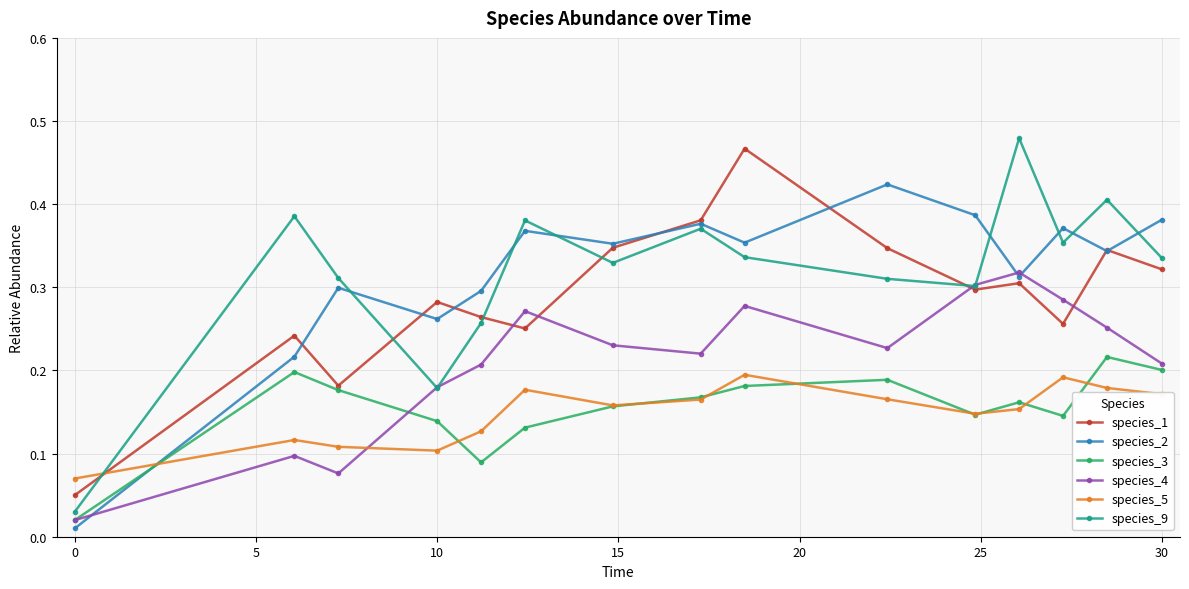

True or false: species_4 has more than 0 interior local peaks.

True